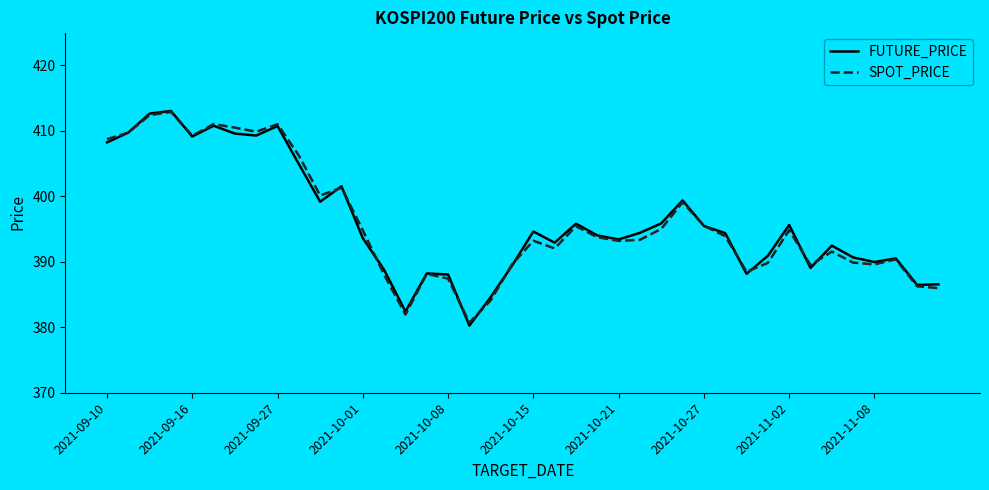

What is the highest value of the FUTURE_PRICE series?

413.0